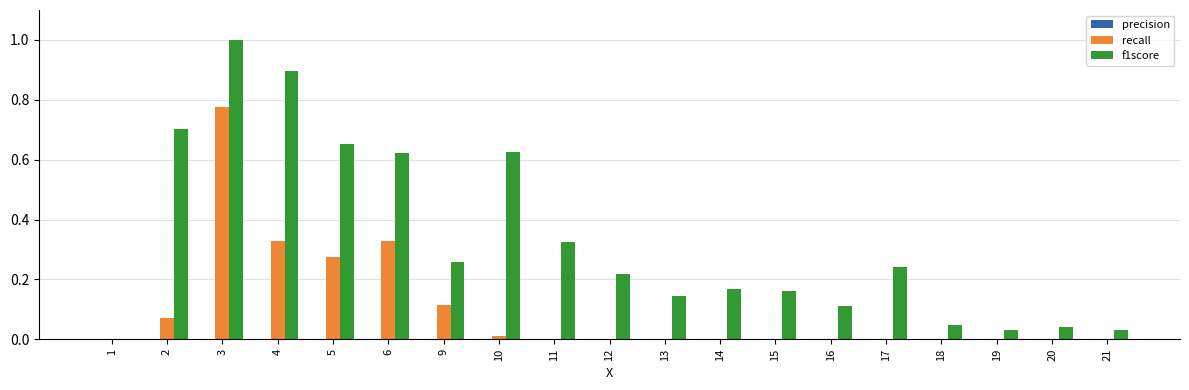

Which series has the largest total across all categories?

f1score